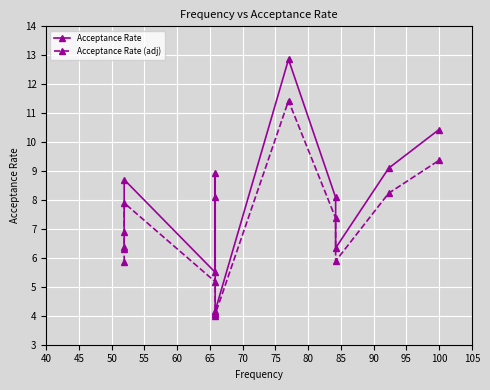

True or false: Acceptance Rate (adj) and Acceptance Rate intersect in this chart.

False